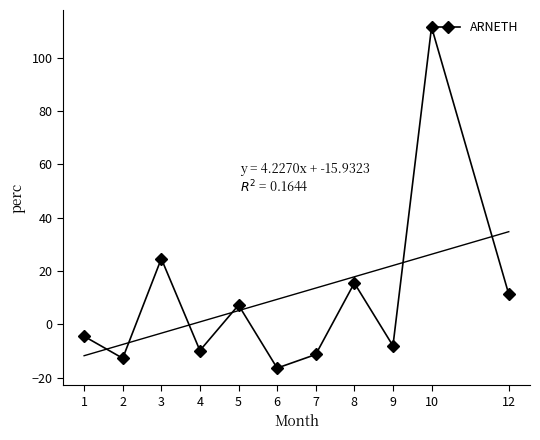

Rank the categories by value from highest to lowest.

10, 3, 8, 12, 5, 1, 9, 4, 7, 2, 6